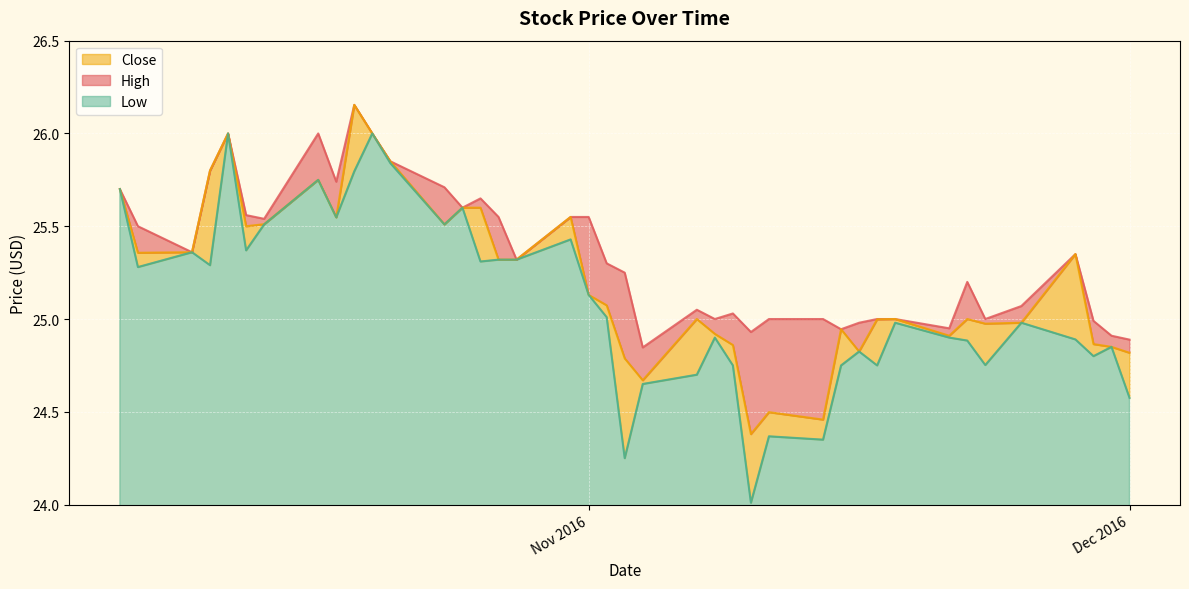

What is the highest value of the Low series?

26.0